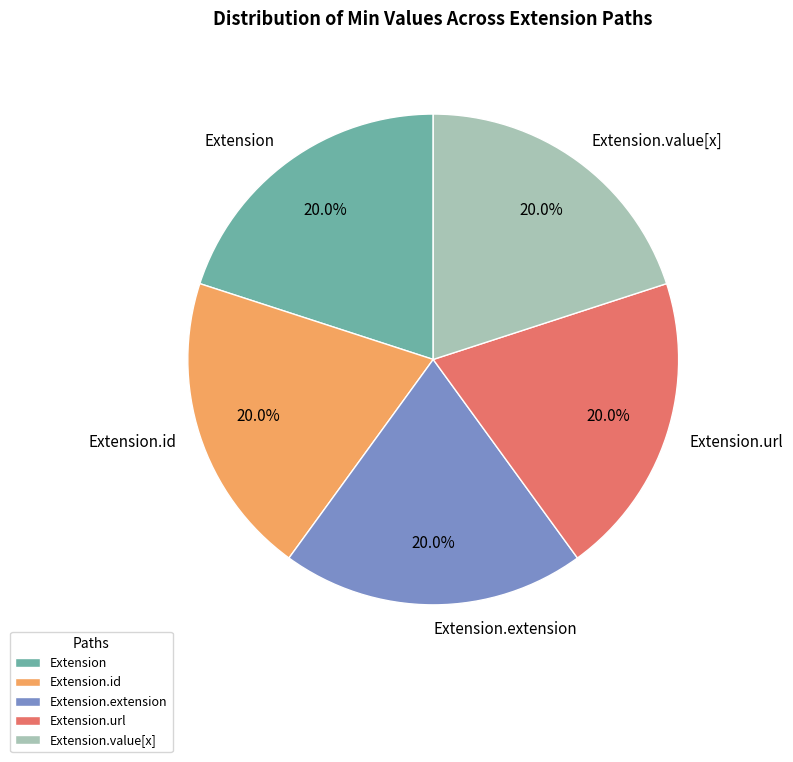

Is there any slice that represents more than half of the pie?

No